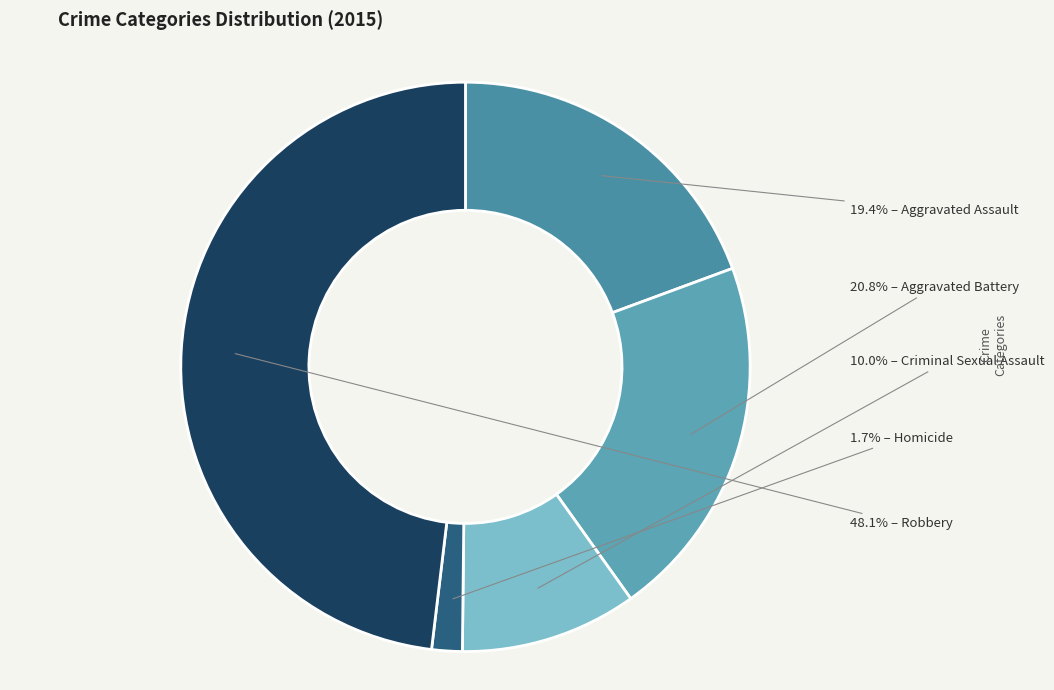

What is the smallest slice in the pie chart?

Homicide